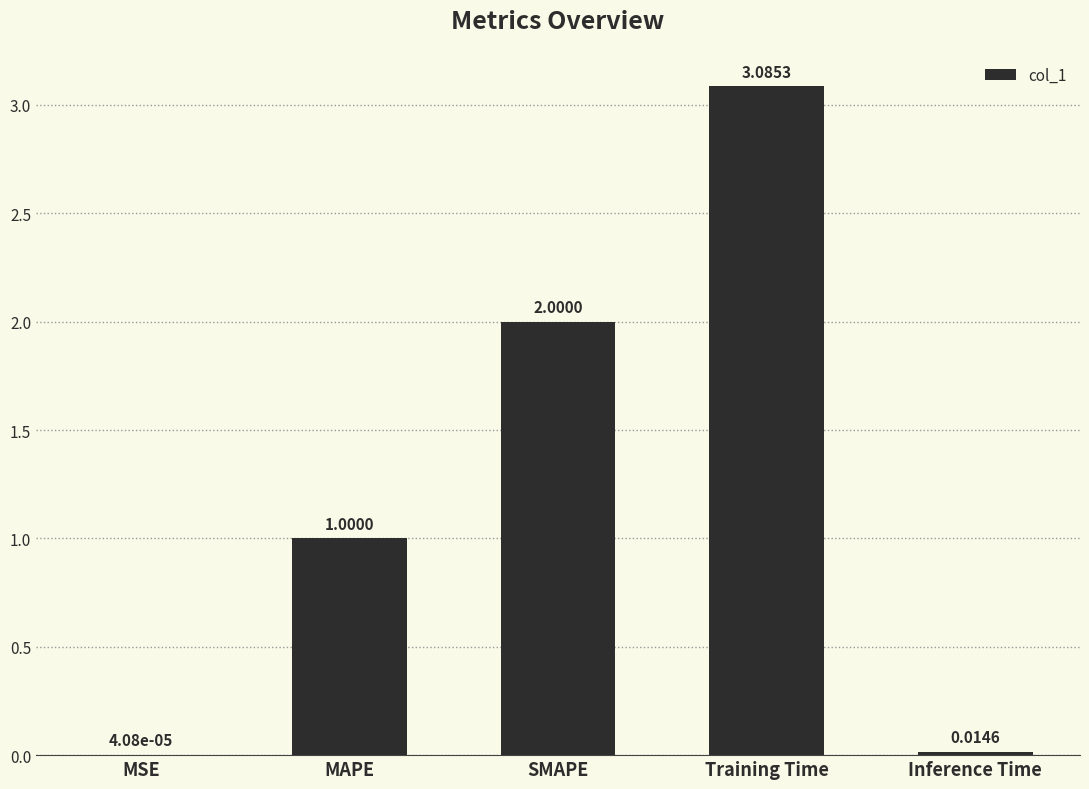

The chart shows a value of 3.3 at SMAPE. True or false?

False